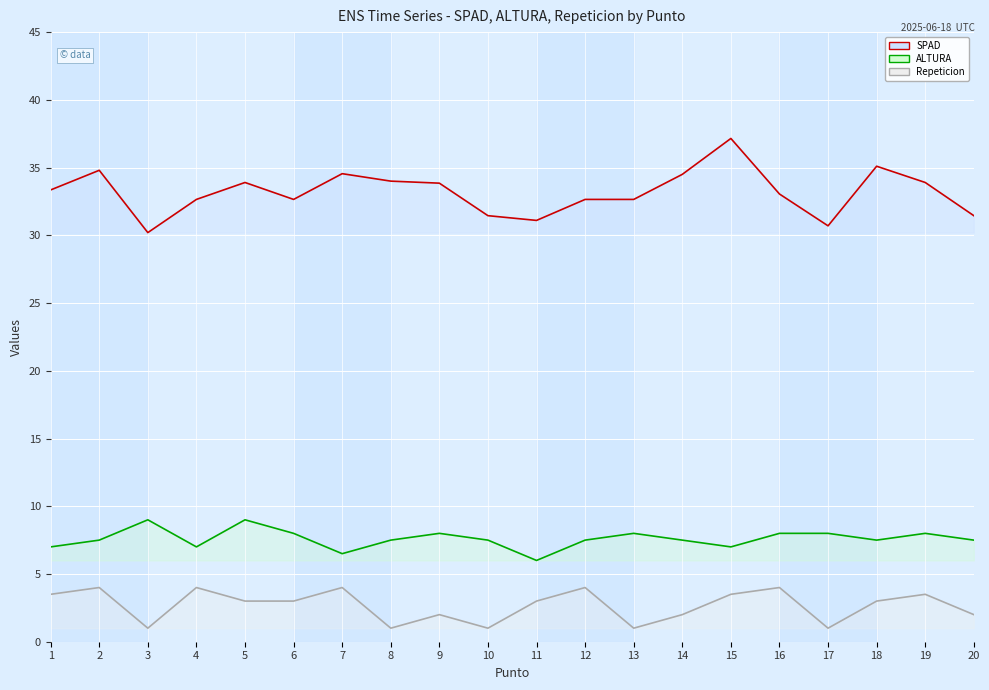

Reading left to right, transcribe all the data shown in this chart.

SPAD: 1=33.4	2=34.8	3=30.2	4=32.6	5=33.9	6=32.6	7=34.5	8=34.0	9=33.9	10=31.4	11=31.1	12=32.6	13=32.6	14=34.5	15=37.1	16=33.0	17=30.7	18=35.1	19=33.9	20=31.4
ALTURA: 1=7.0	2=7.5	3=9.0	4=7.0	5=9.0	6=8.0	7=6.5	8=7.5	9=8.0	10=7.5	11=6.0	12=7.5	13=8.0	14=7.5	15=7.0	16=8.0	17=8.0	18=7.5	19=8.0	20=7.5
Repeticion: 1=3.5	2=4.0	3=1.0	4=4.0	5=3.0	6=3.0	7=4.0	8=1.0	9=2.0	10=1.0	11=3.0	12=4.0	13=1.0	14=2.0	15=3.5	16=4.0	17=1.0	18=3.0	19=3.5	20=2.0